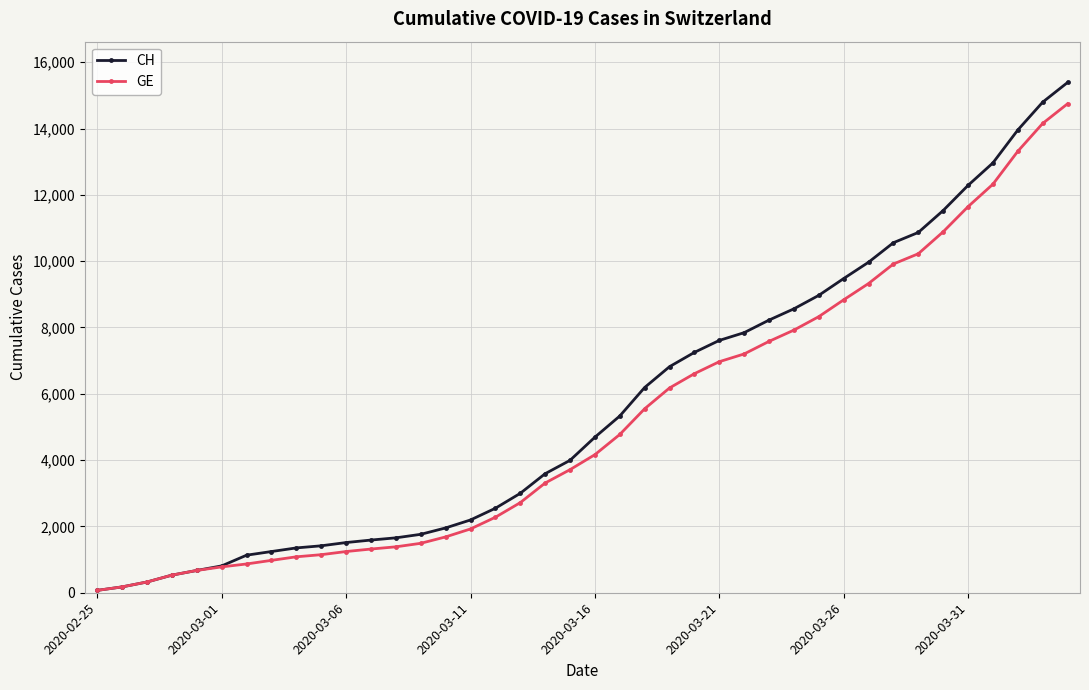

What is the greatest value displayed?

15389